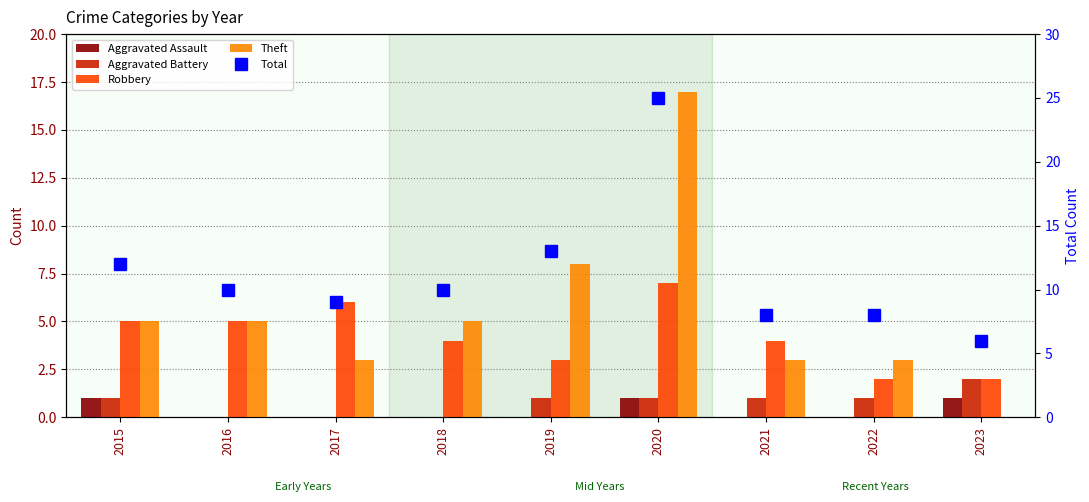

At how many categories does at least one series exceed 17?

1